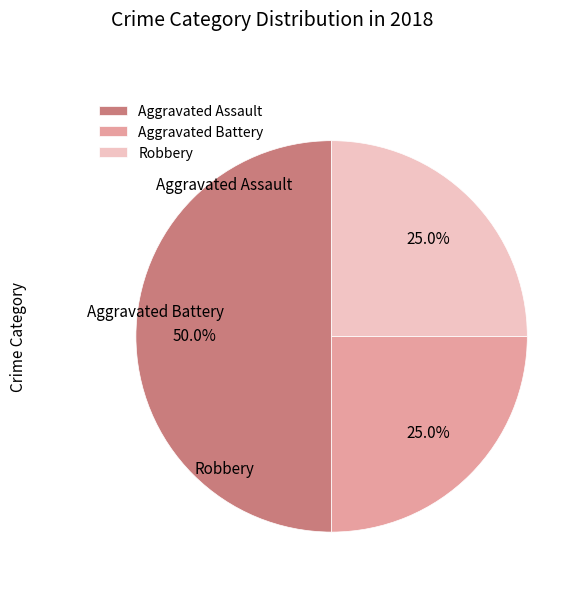

Rank the categories by value from lowest to highest.

Aggravated Battery, Robbery, Aggravated Assault